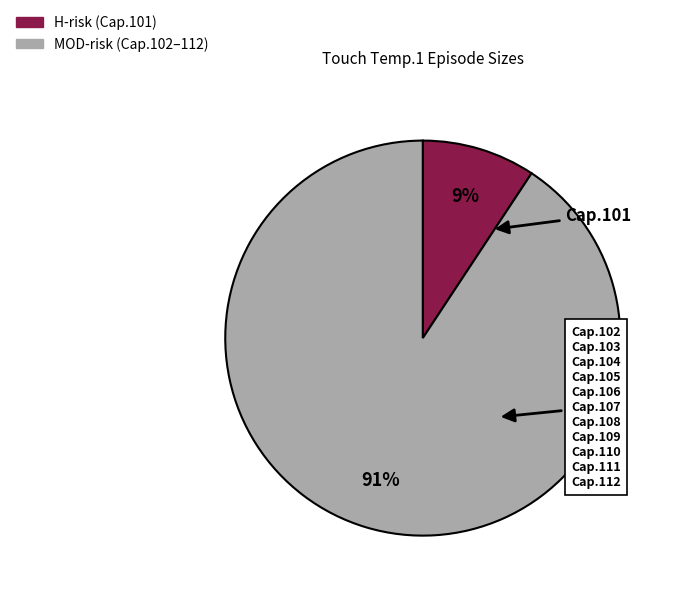

Does any single category account for the majority?

Yes